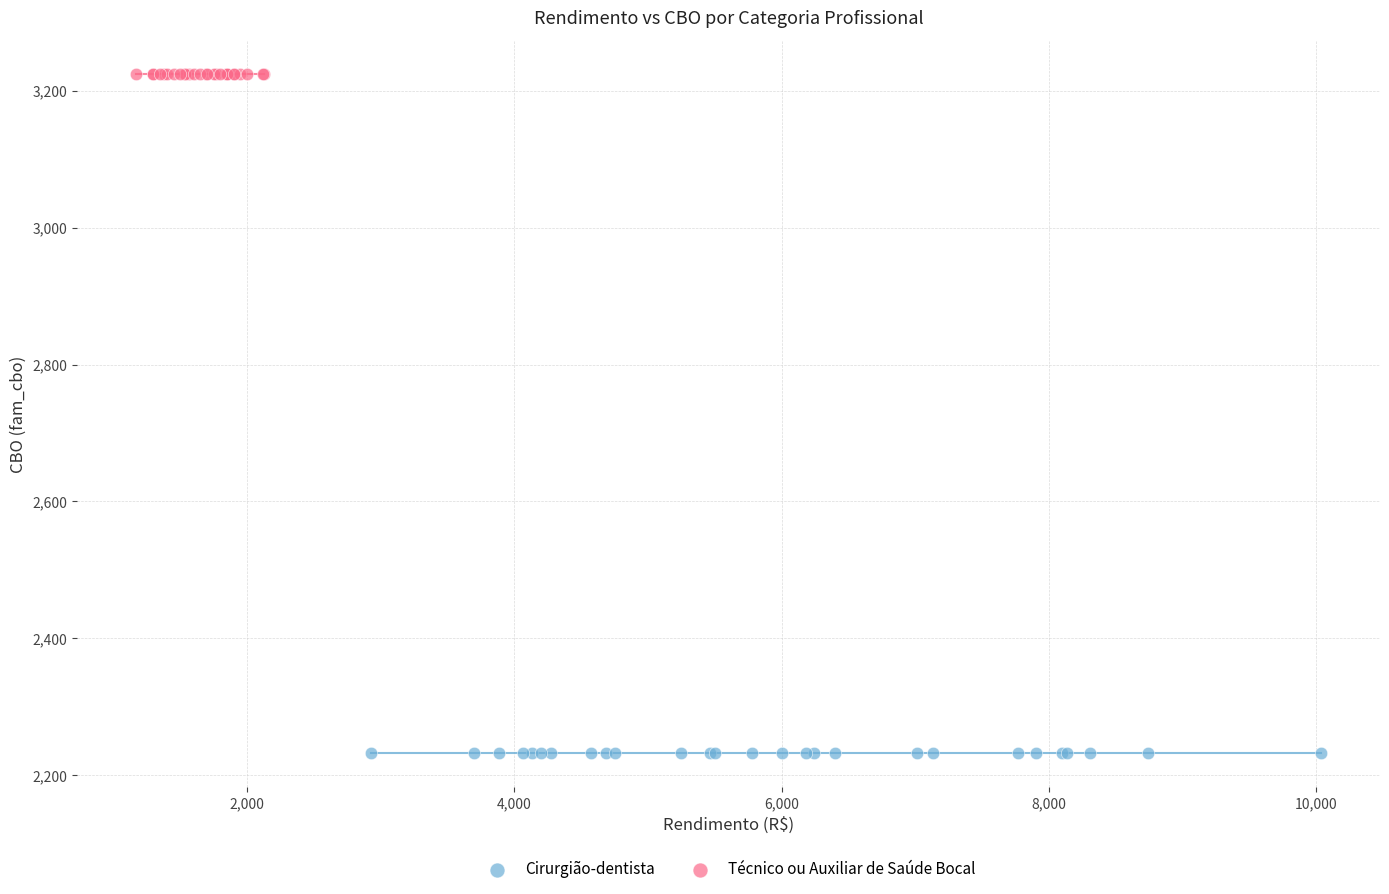

What are all the series names shown in the legend?

Cirurgião-dentista, Técnico ou Auxiliar de Saúde Bocal